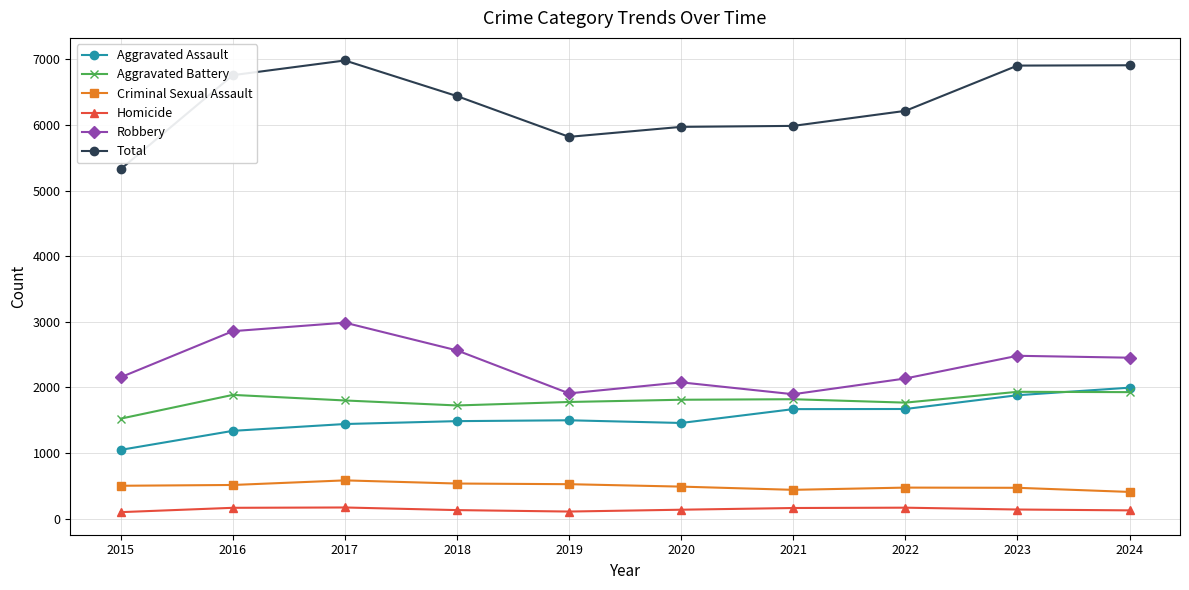

Is the value of Aggravated Assault at 2021 greater than the value of Total at 2020?

No